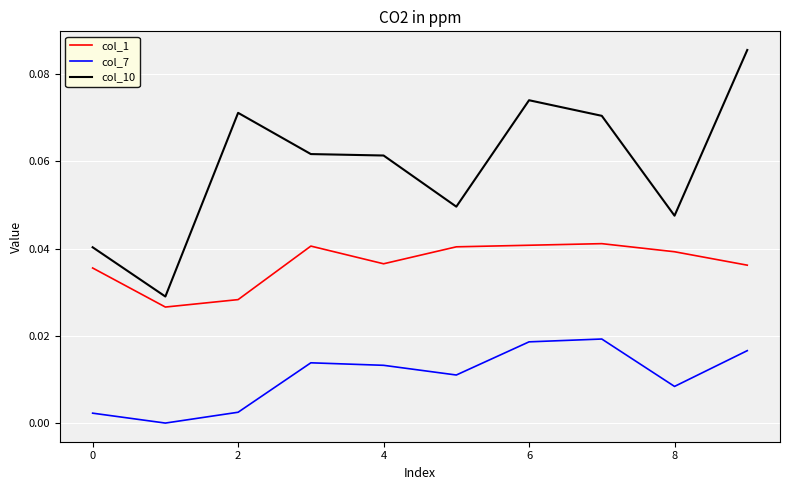

List the series in order of their overall mean, lowest first.

col_7, col_1, col_10